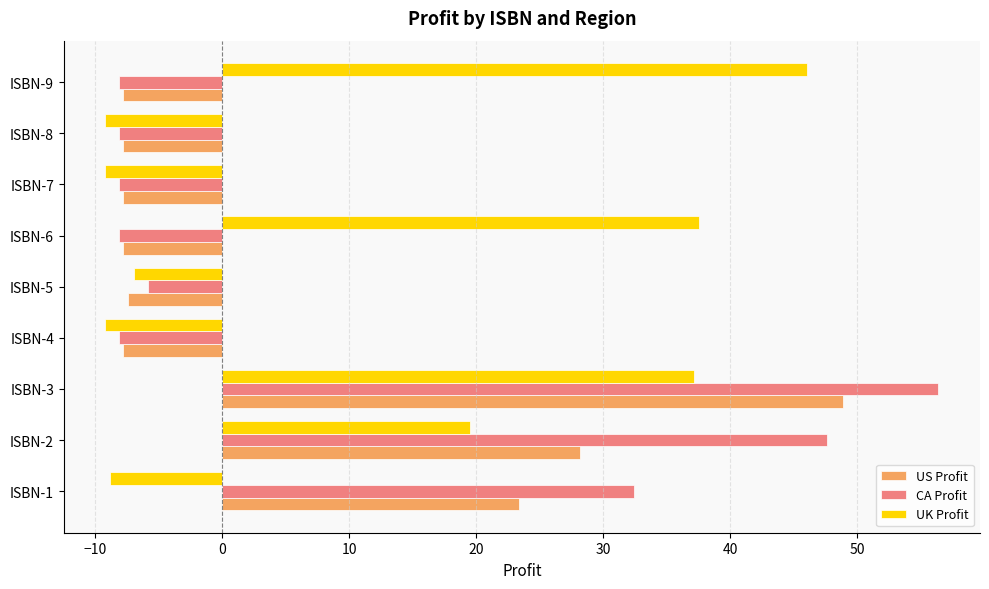

What is the lowest value of the US Profit series?

-7.8